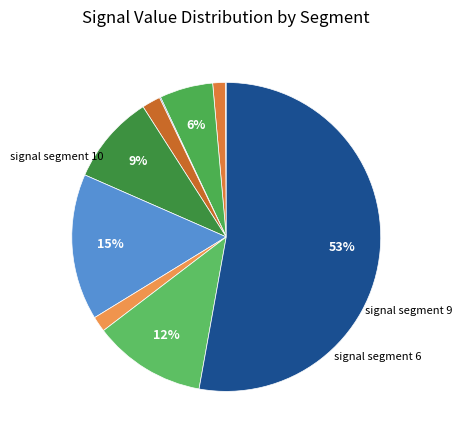

Which category has the smallest portion of the pie?

signal segment 1